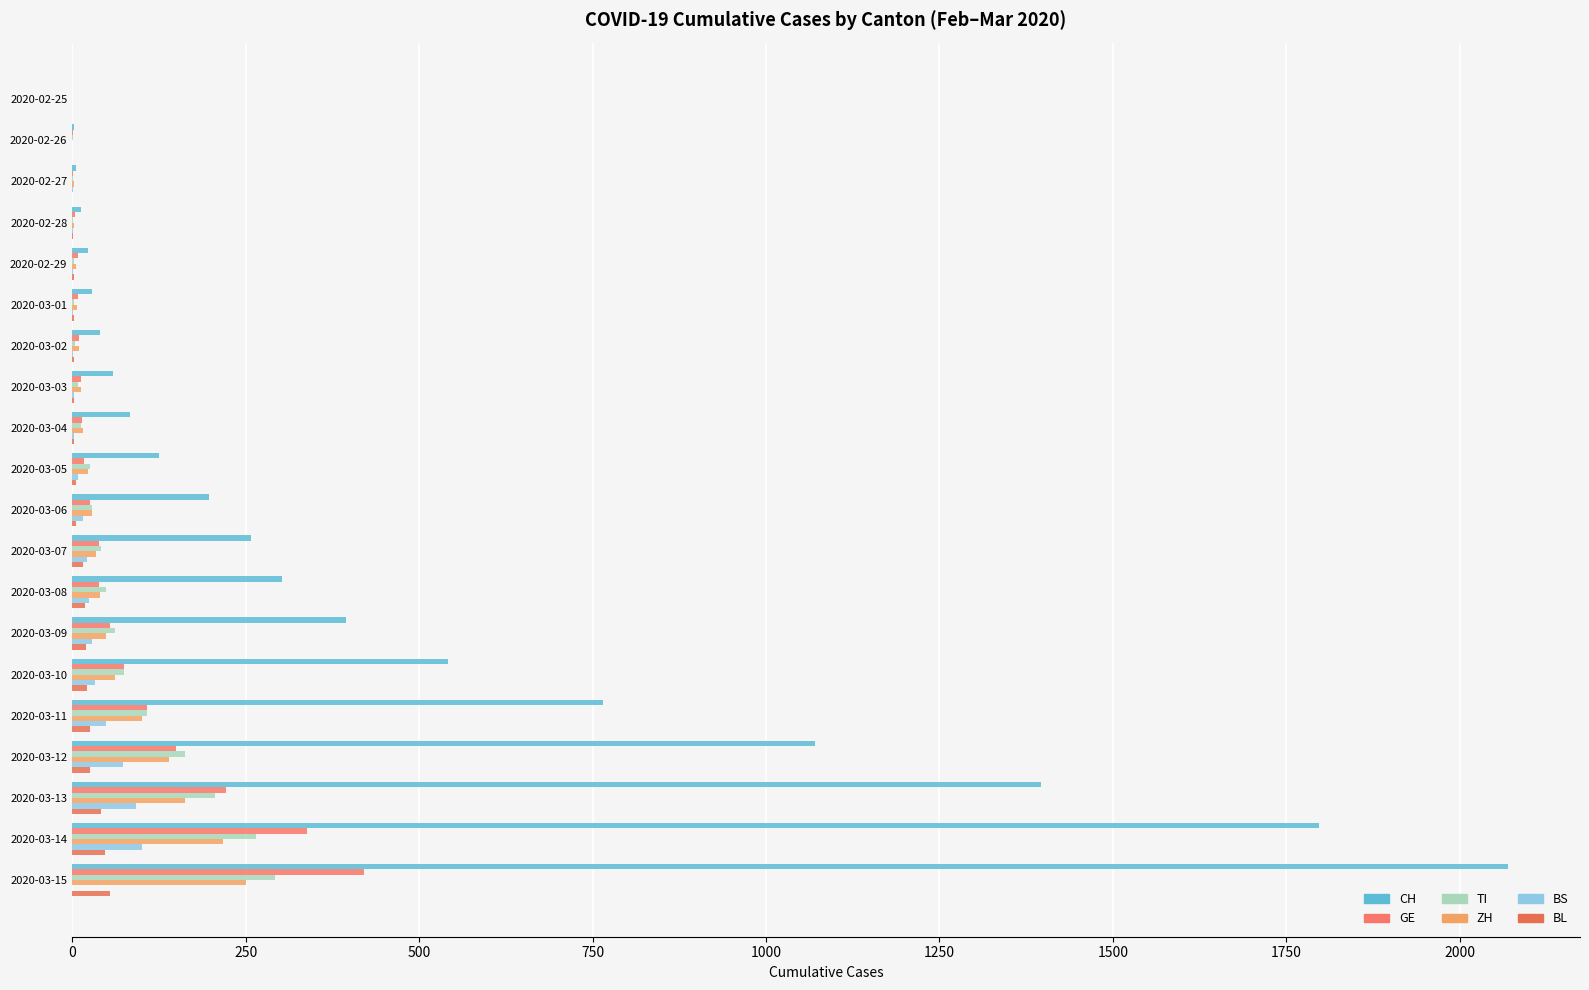

What are all the series names shown in the legend?

CH, GE, TI, ZH, BS, BL